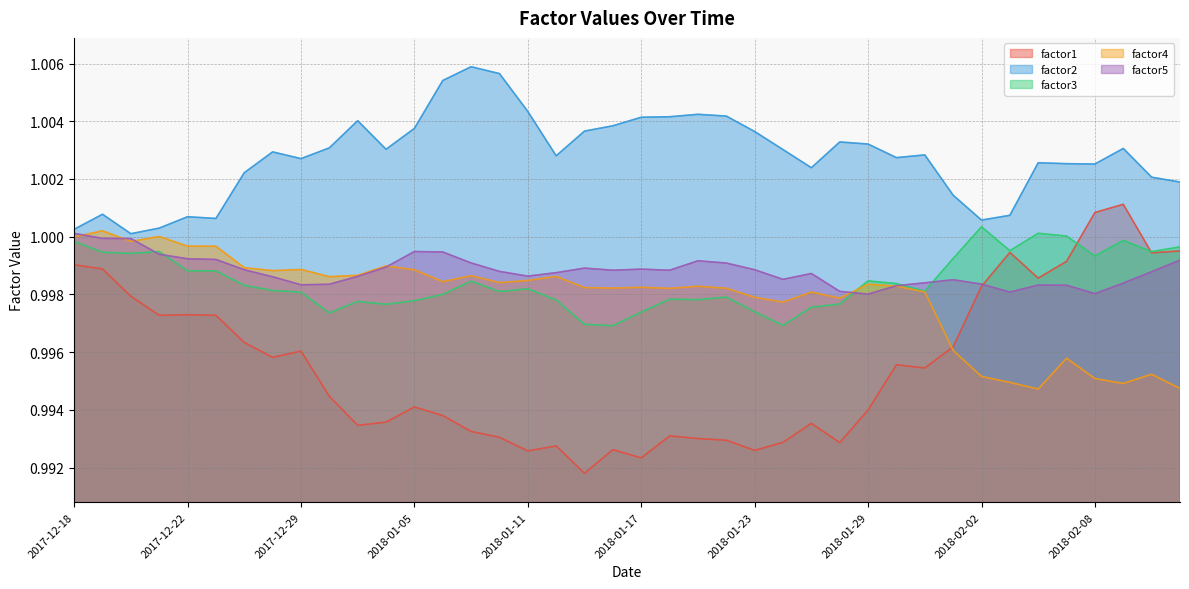

True or false: factor2 and factor4 intersect in this chart.

False